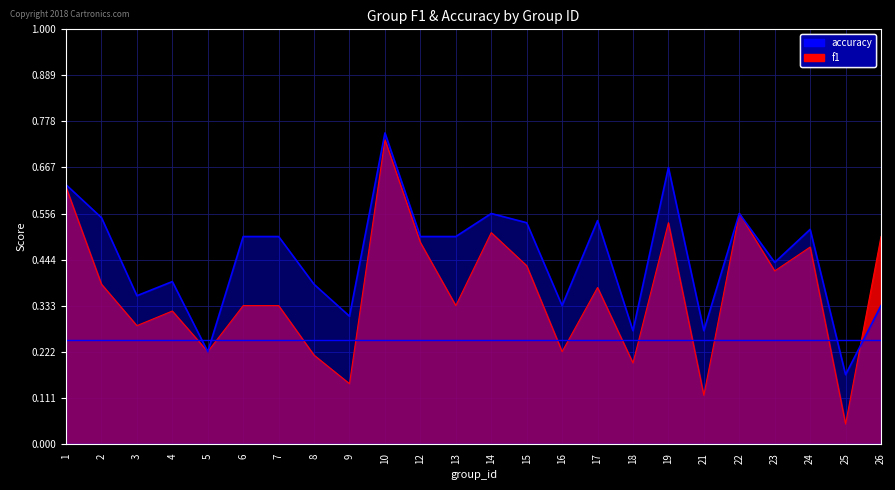

What is the total value across all series at 5?

0.4